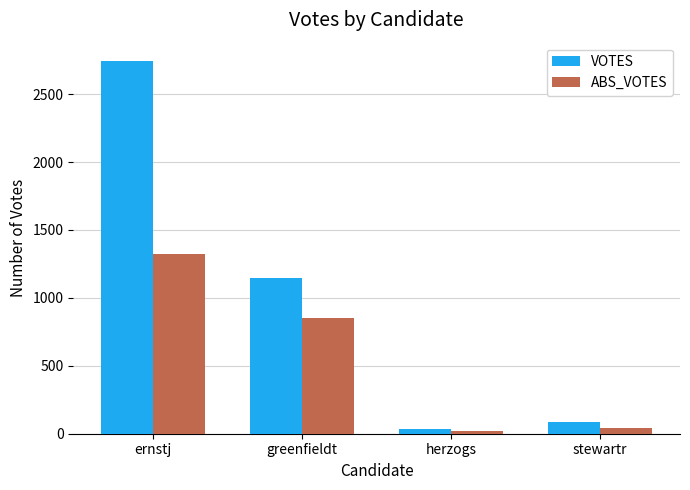

Which series has the largest total across all categories?

VOTES